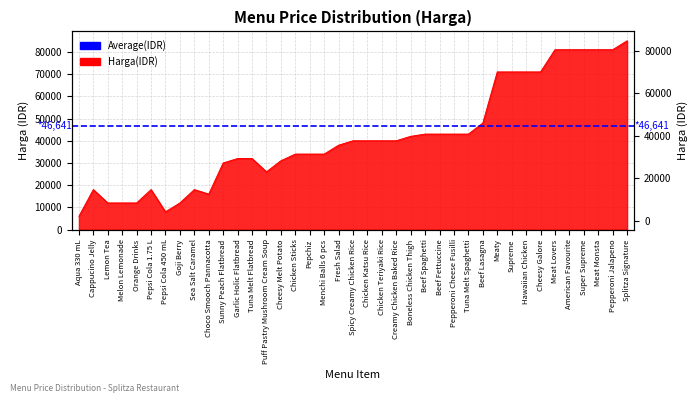

Where is the first local maximum?

Cappucino Jelly